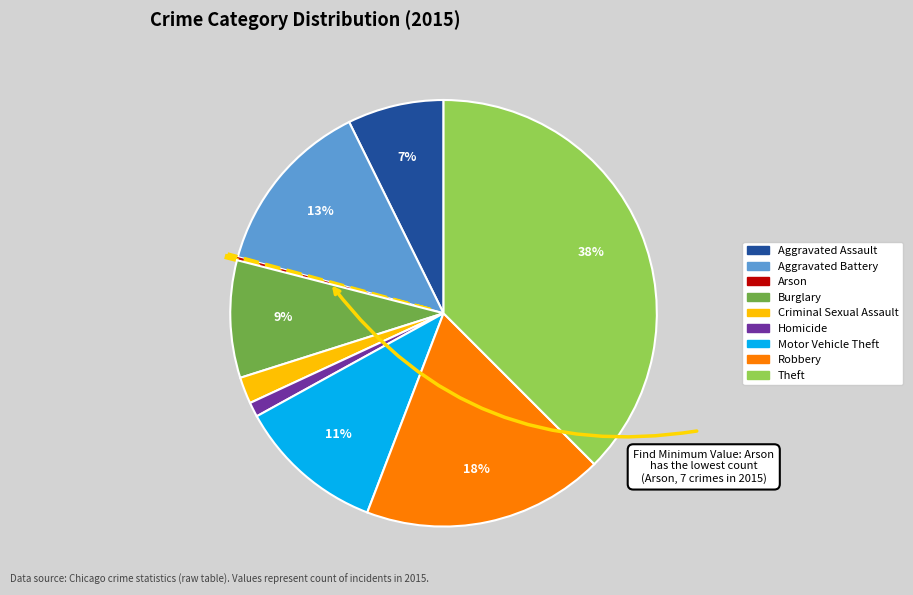

Combined, do Aggravated Battery and Motor Vehicle Theft account for over 50%?

No